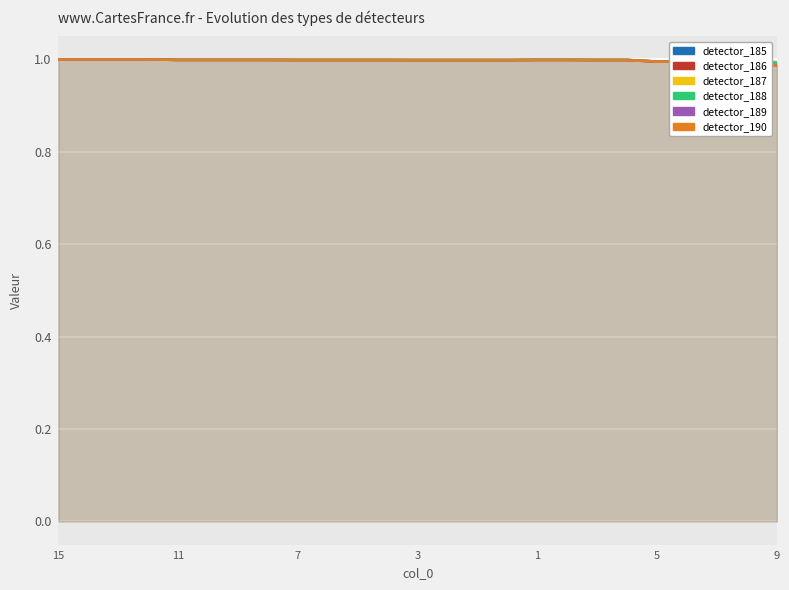

What is the label of the 25th point from the left?

9